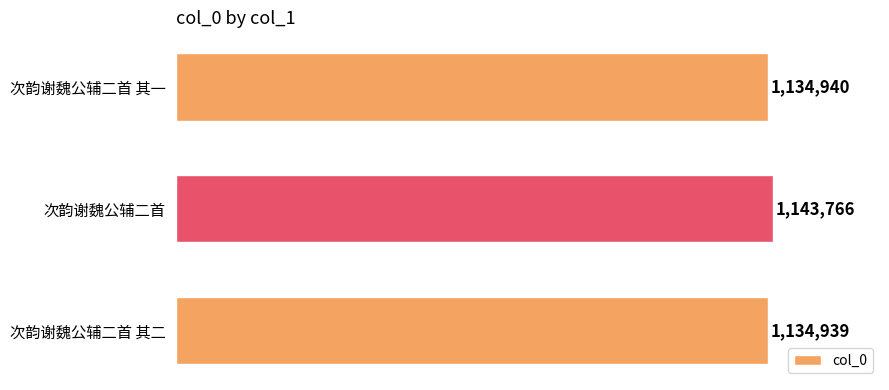

List the labels in order of value, smallest first.

次韵谢魏公辅二首 其二, 次韵谢魏公辅二首 其一, 次韵谢魏公辅二首